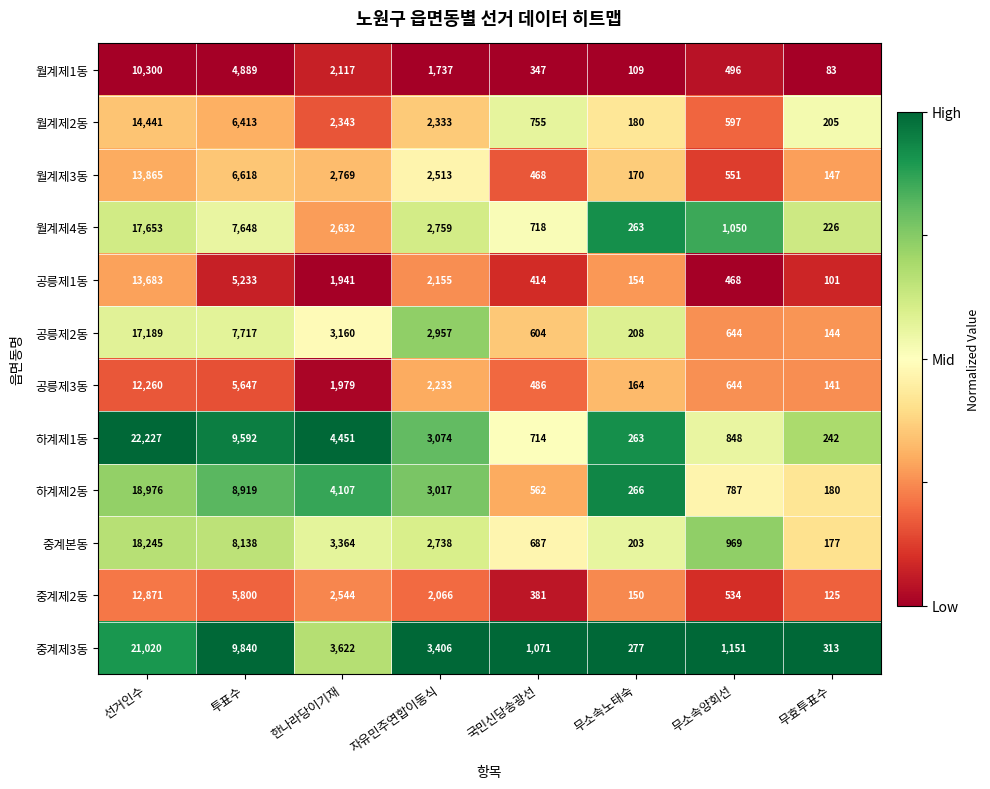

The value of 월계제4동 at 투표수 is 11395. True or false?

False